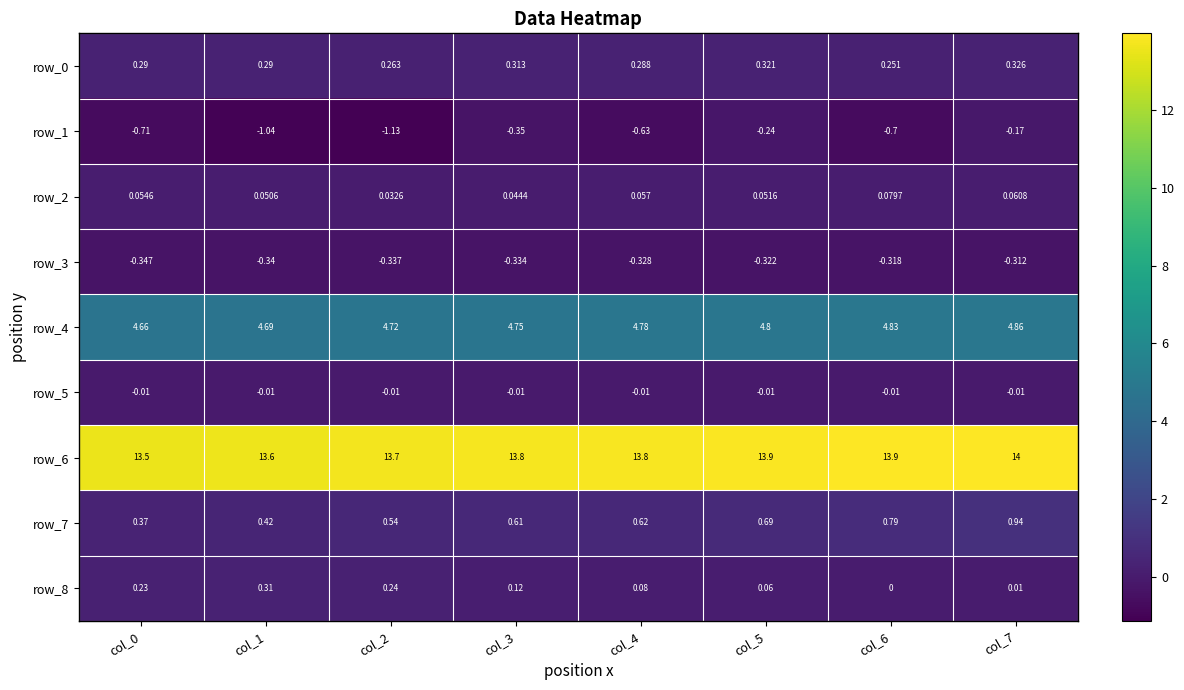

Between col_3 and col_2, which is larger?

col_3